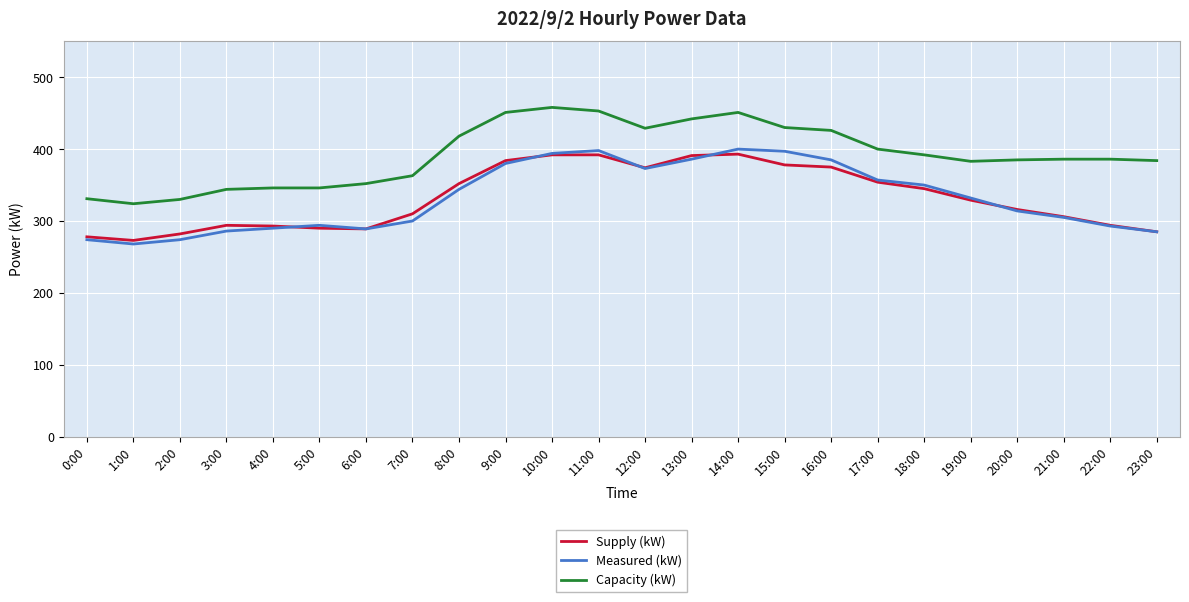

List the series in order of their peak value, lowest first.

Supply (kW), Measured (kW), Capacity (kW)